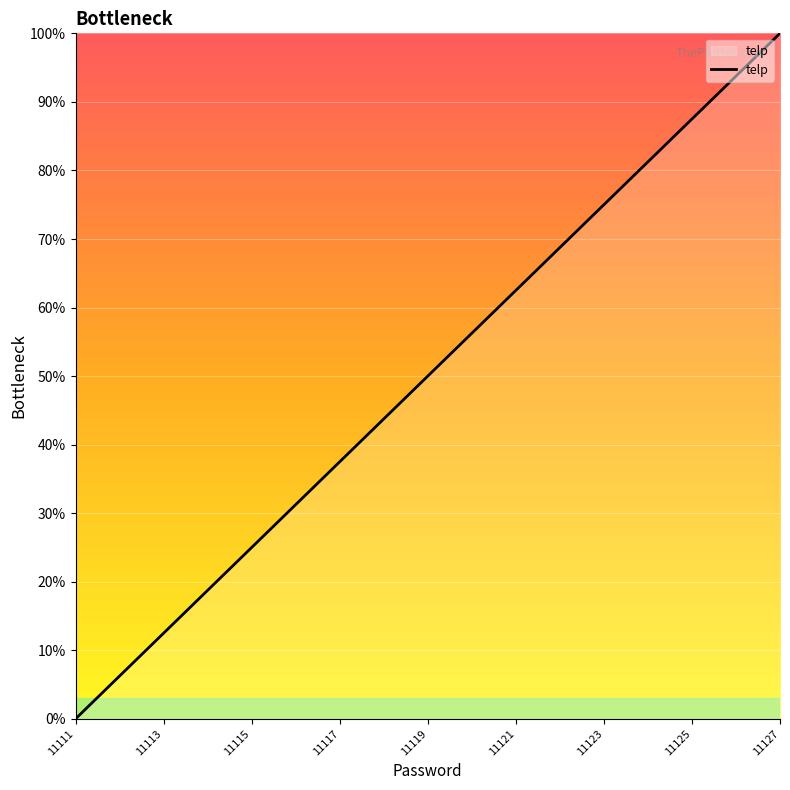

What is the maximum value shown in the chart?

100.0